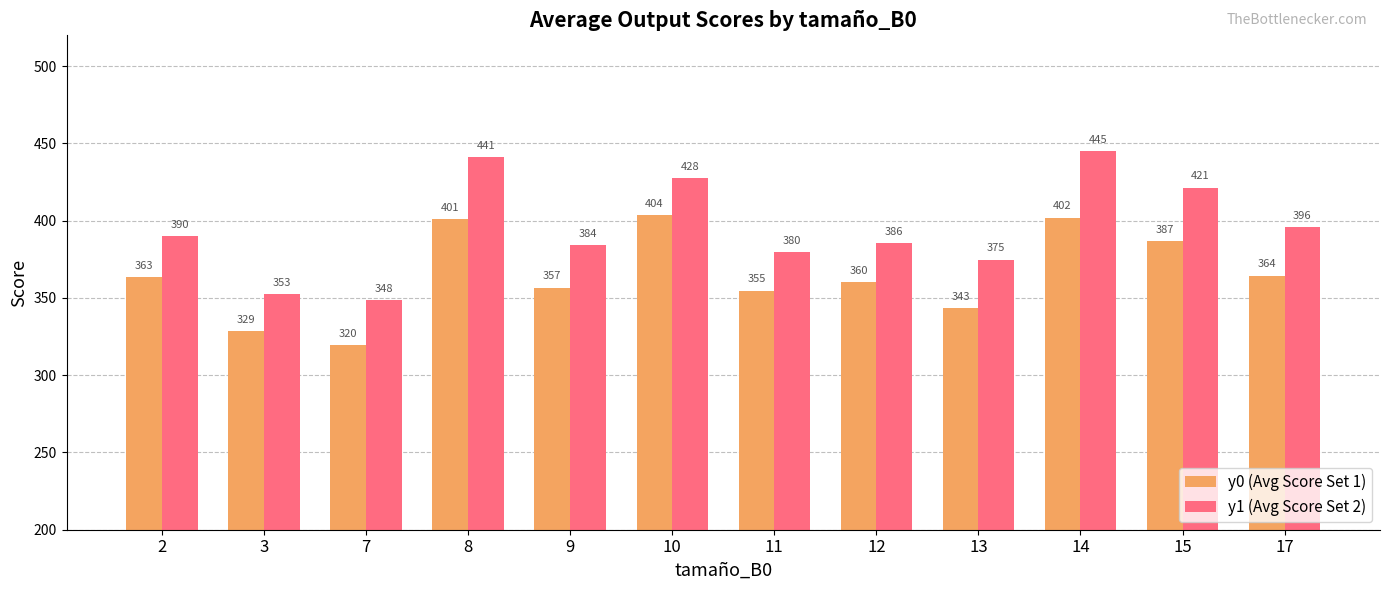

Which series has the largest range (max minus min)?

y1 (Avg Score Set 2)